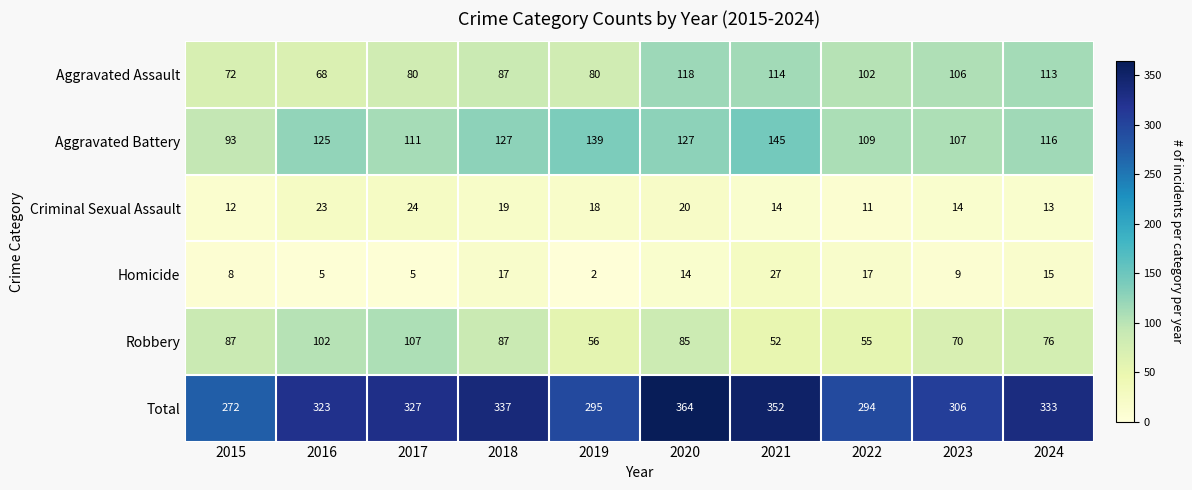

Rank the series at 2022 from highest to lowest value.

Total, Aggravated Battery, Aggravated Assault, Robbery, Homicide, Criminal Sexual Assault